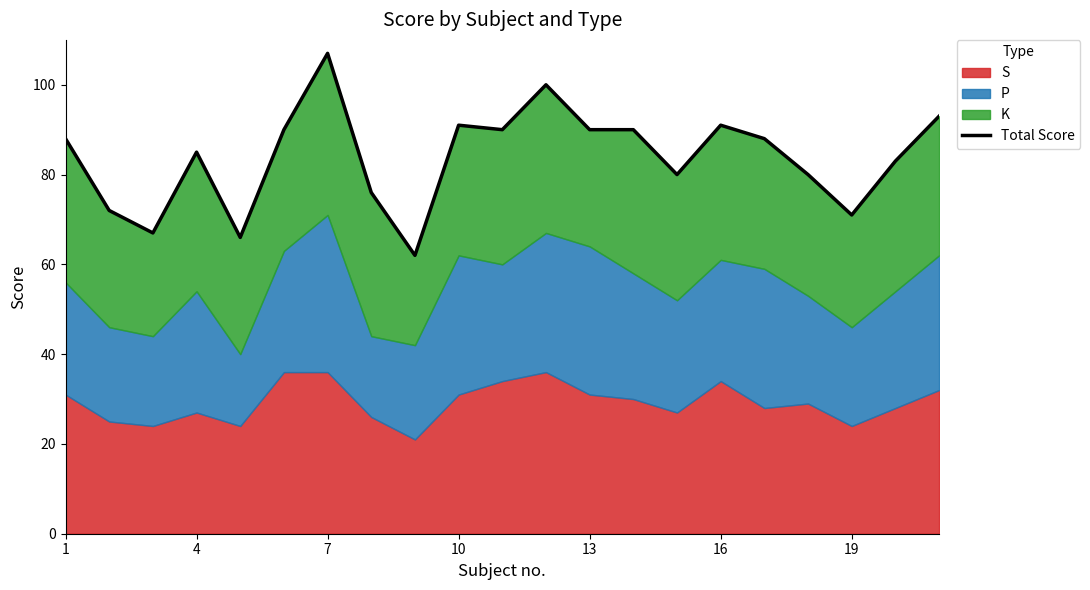

How many lines are shown in the chart?

1